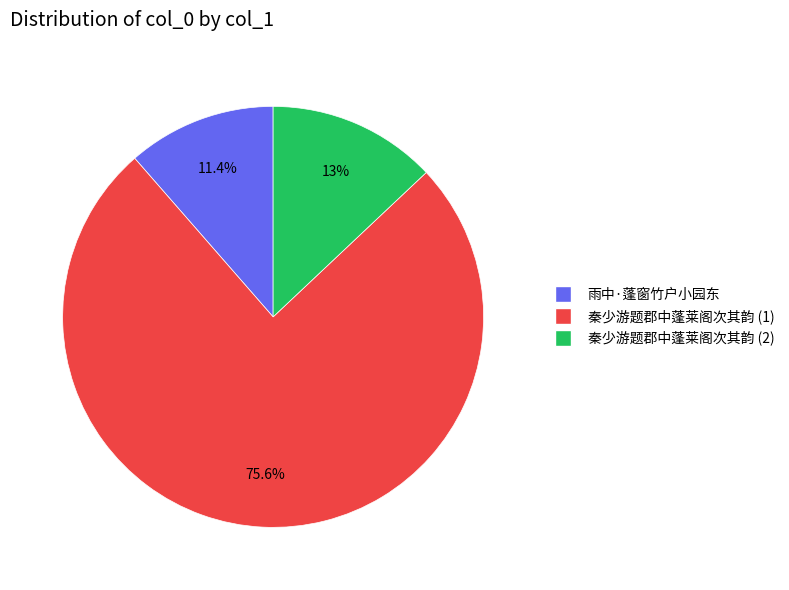

What is the ratio of the value at 秦少游题郡中蓬莱阁次其韵 (2) to the value at 雨中·蓬窗竹户小园东?

1.1